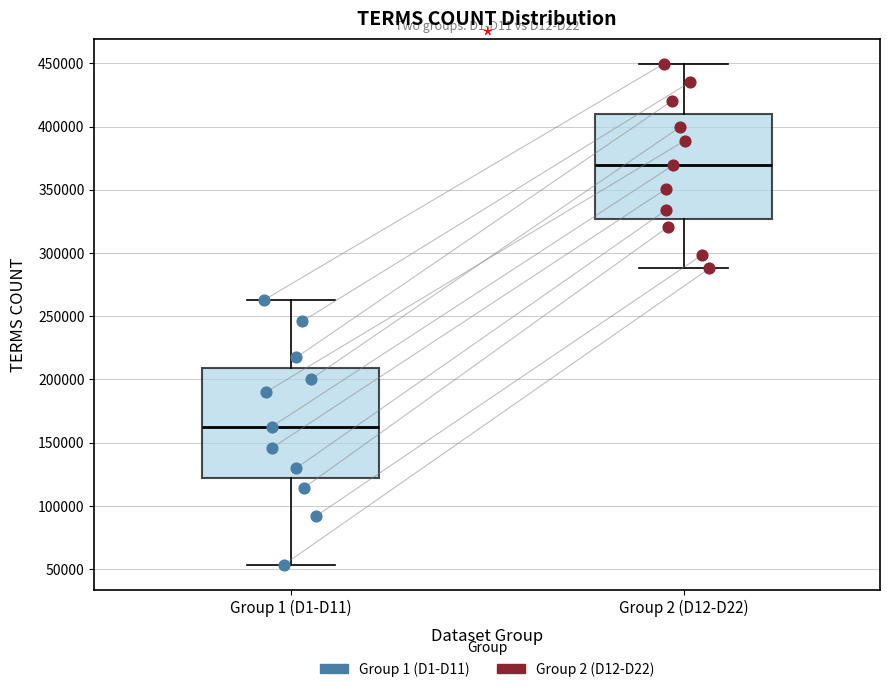

Reading left to right, read every box against the y-axis: the position of its median line, the range the box covers, and the ends of its whiskers. The values are not printed on the chart, so give them approximately, as read against the axis.

Group 1 (D1-D11): median 165000, box 120000 to 210000, whiskers 55000 to 265000
Group 2 (D12-D22): median 370000, box 325000 to 410000, whiskers 290000 to 450000